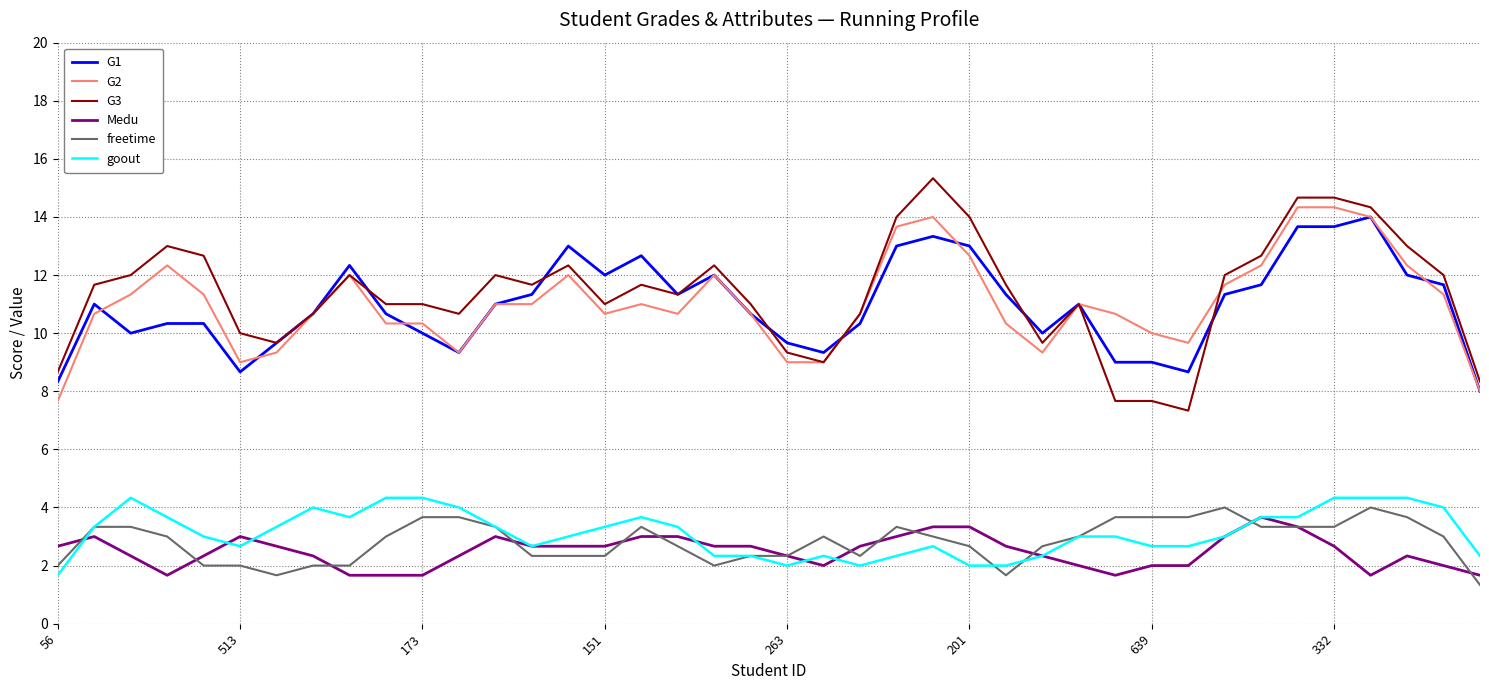

Is this an area chart (filled region under the line)?

No